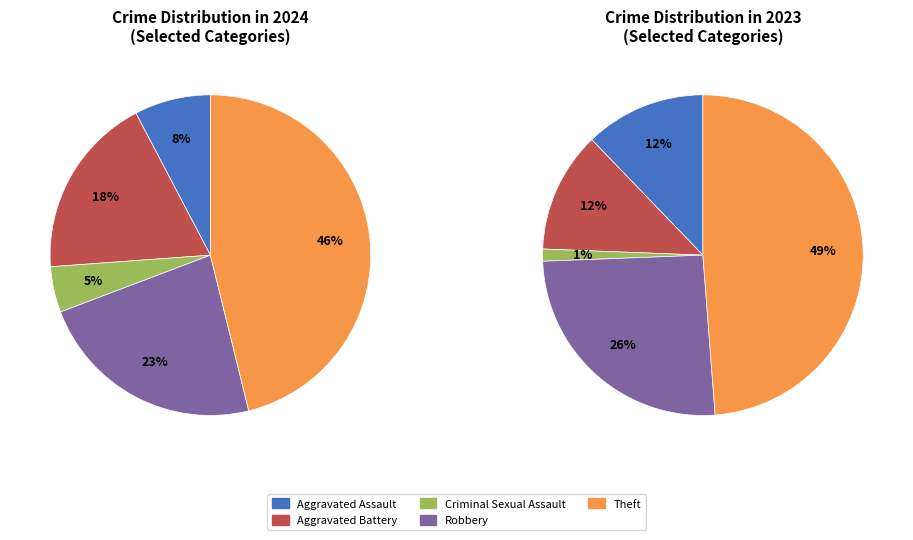

Which slice is the smallest?

Criminal Sexual Assault